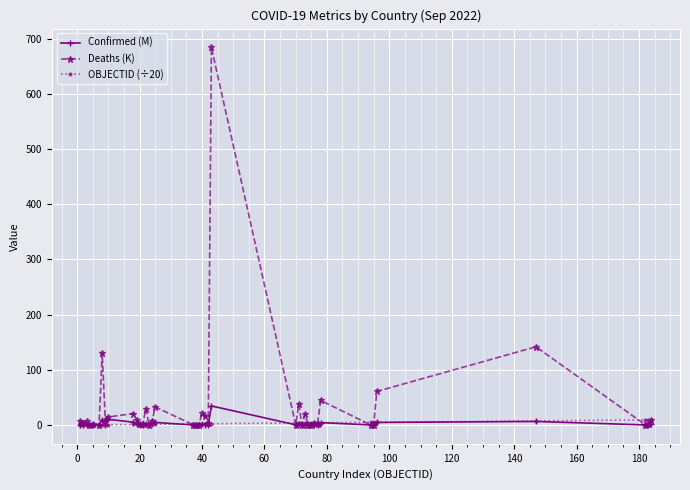

Which series has the widest spread of values?

Deaths (K)